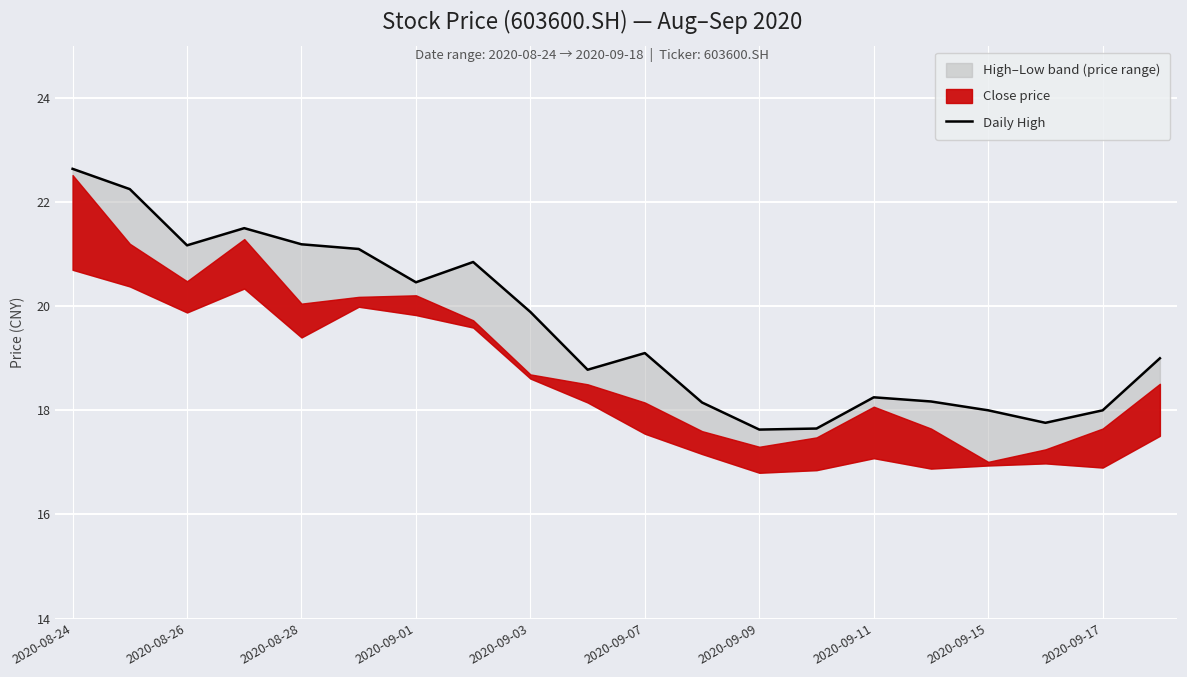

How many points are higher than both their immediate neighbors (excluding endpoints)?

4